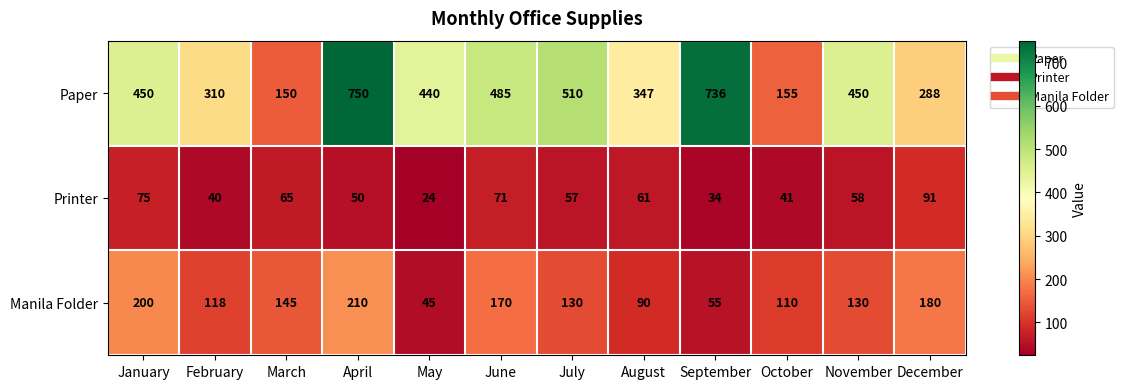

What is the spread (max minus min) of values at May?

416